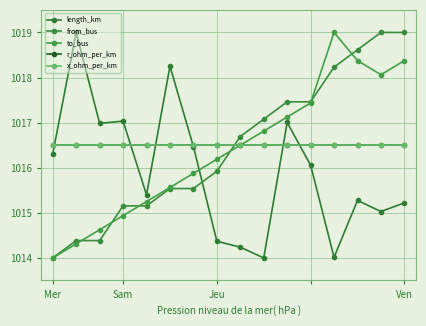

Does the chart have visible grid lines?

Yes